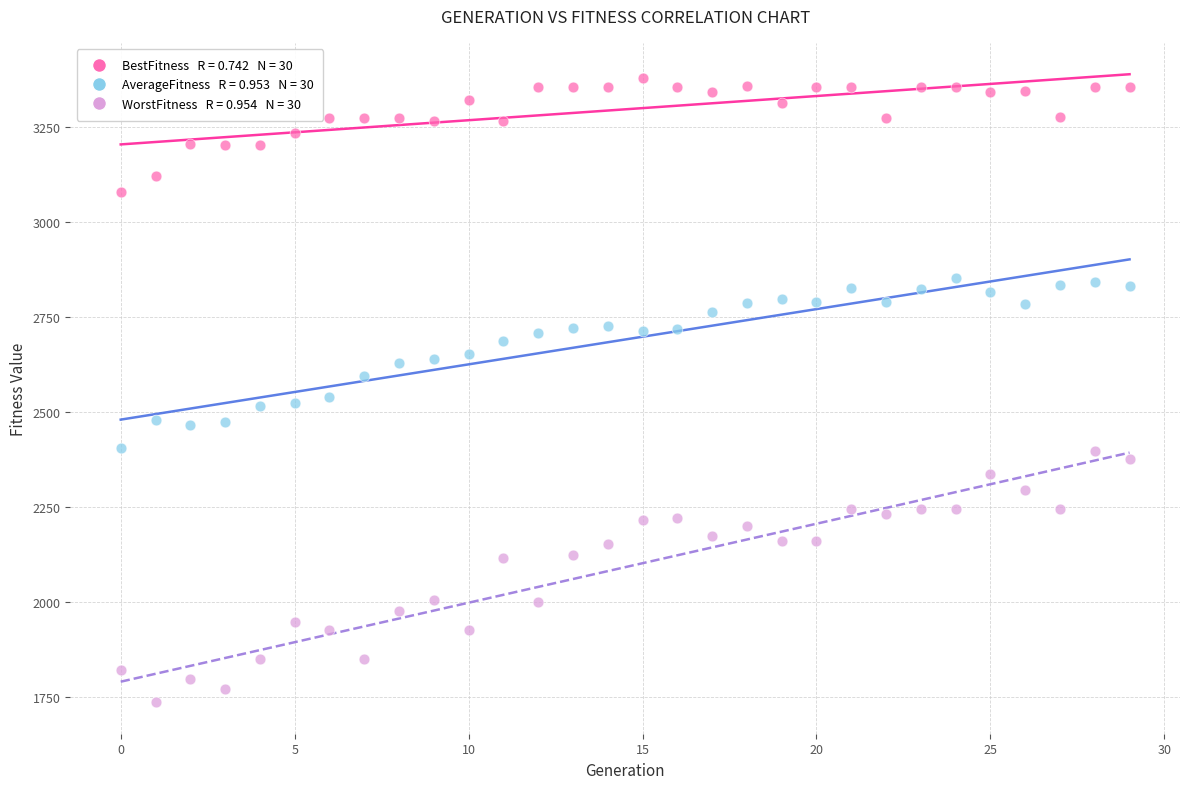

How many points are shown in the scatter plot?

90